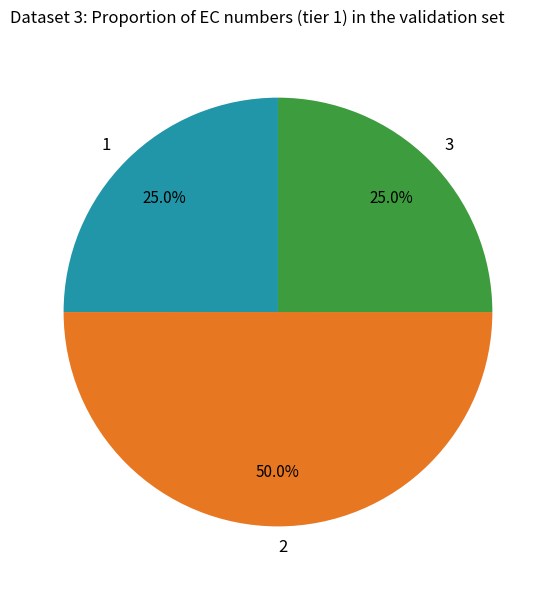

What is the ratio of the value at 1 to the value at 2?

0.5